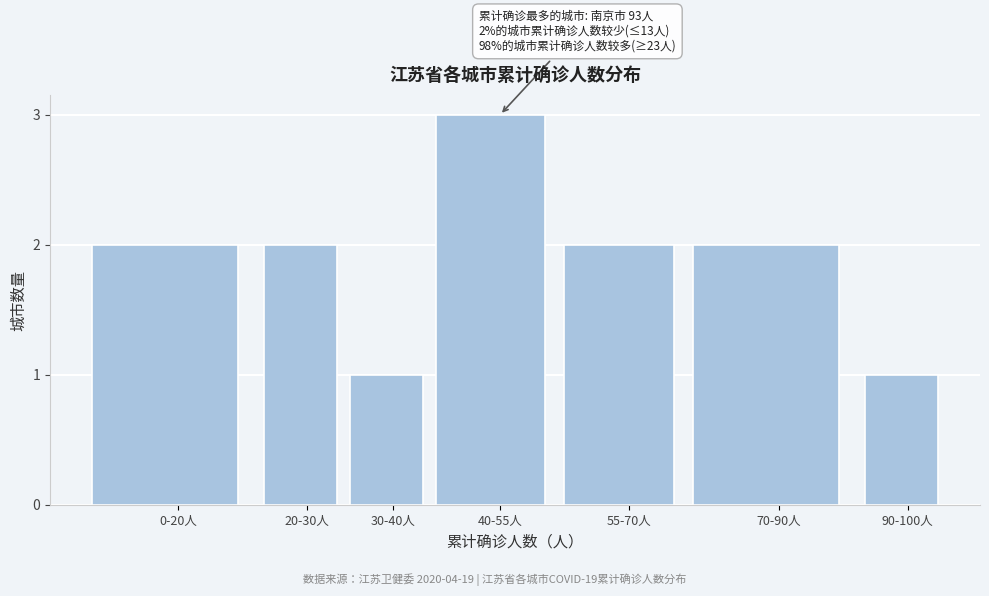

Reading left to right, extract all data points from this chart.

2	2	1	3	2	2	1